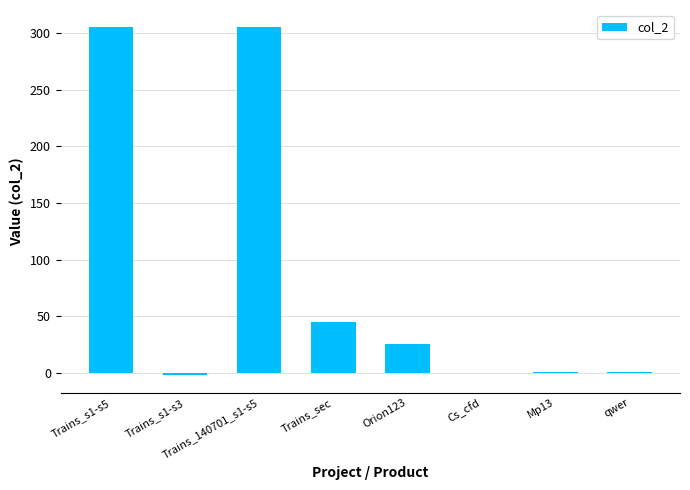

The value at Trains_sec is 45. True or false?

True